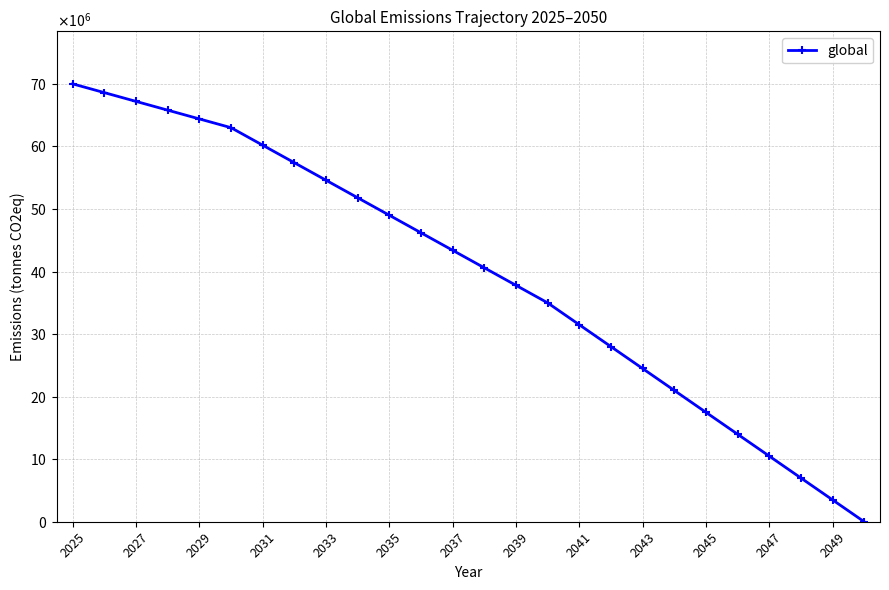

What is the value of the 19th point from the left?

24500000.0